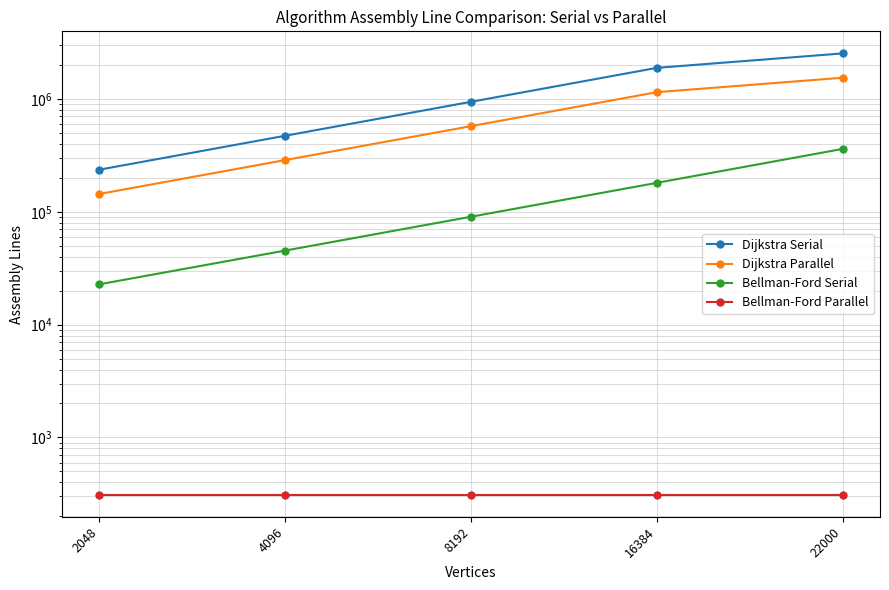

Which category has the highest value across all series?

22000